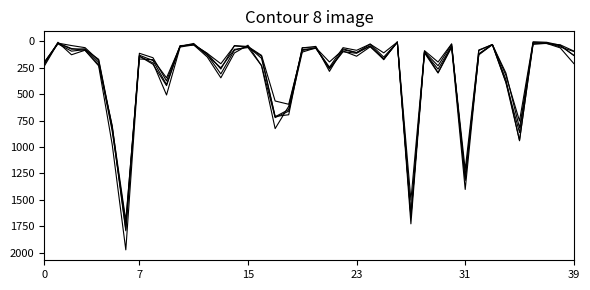

Does the chart have visible grid lines?

No